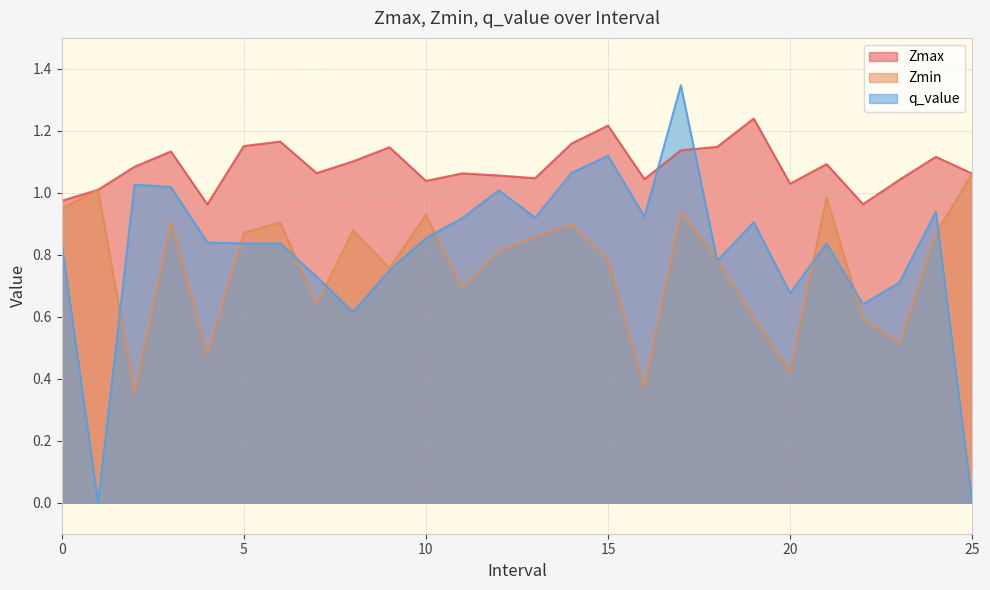

At how many categories does at least one series exceed 0?

26